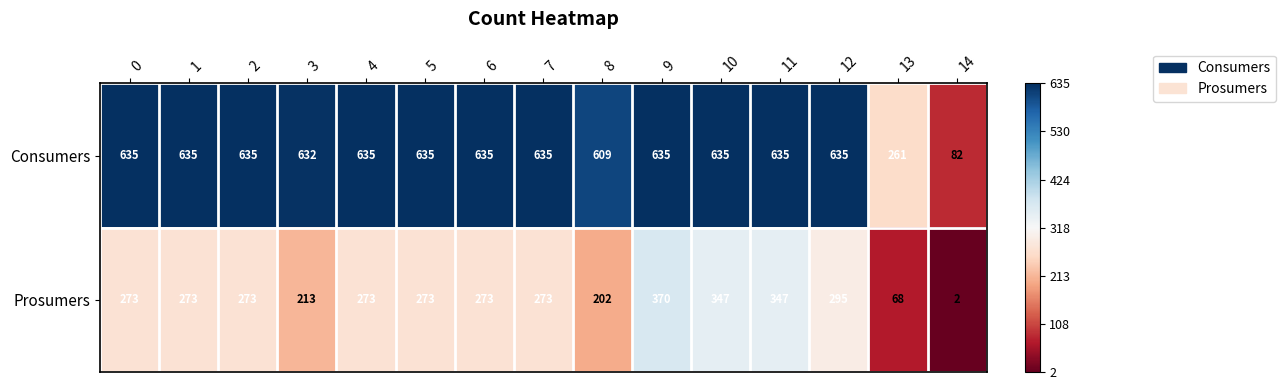

What is the sum of all Prosumers values?

3755